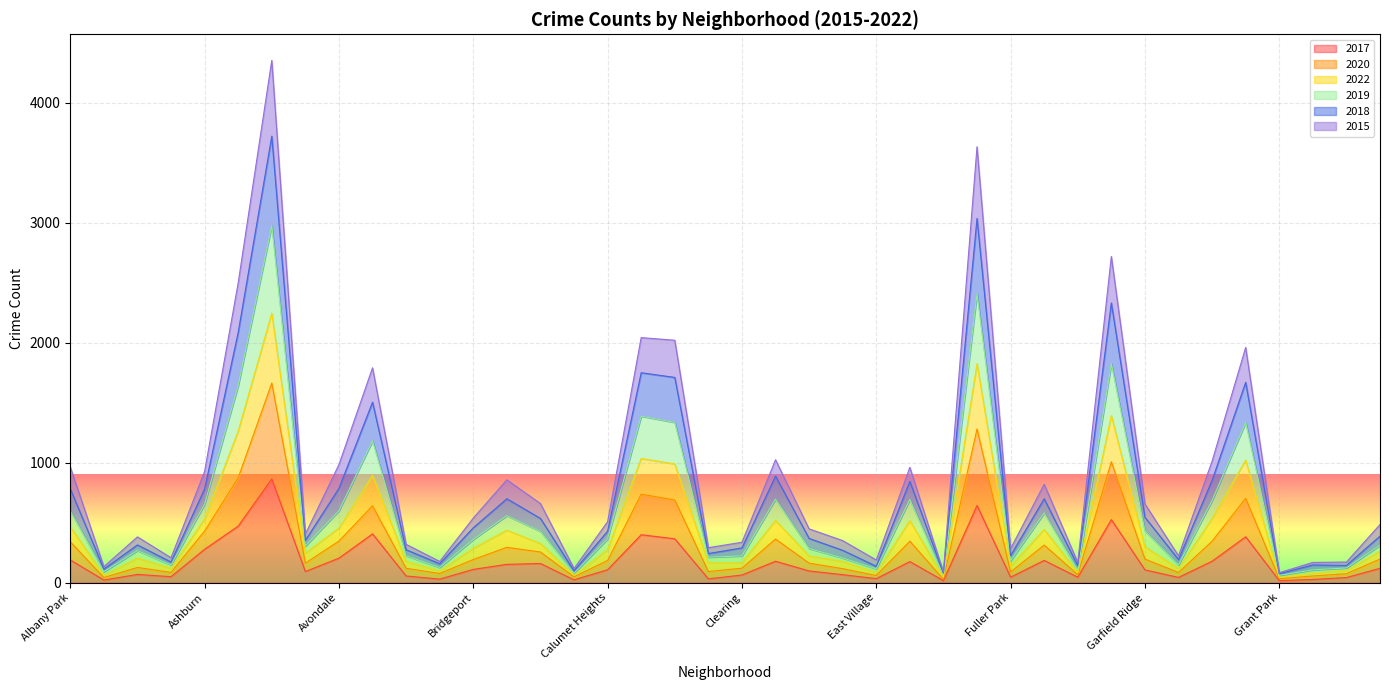

What is the maximum value for 2017?

864